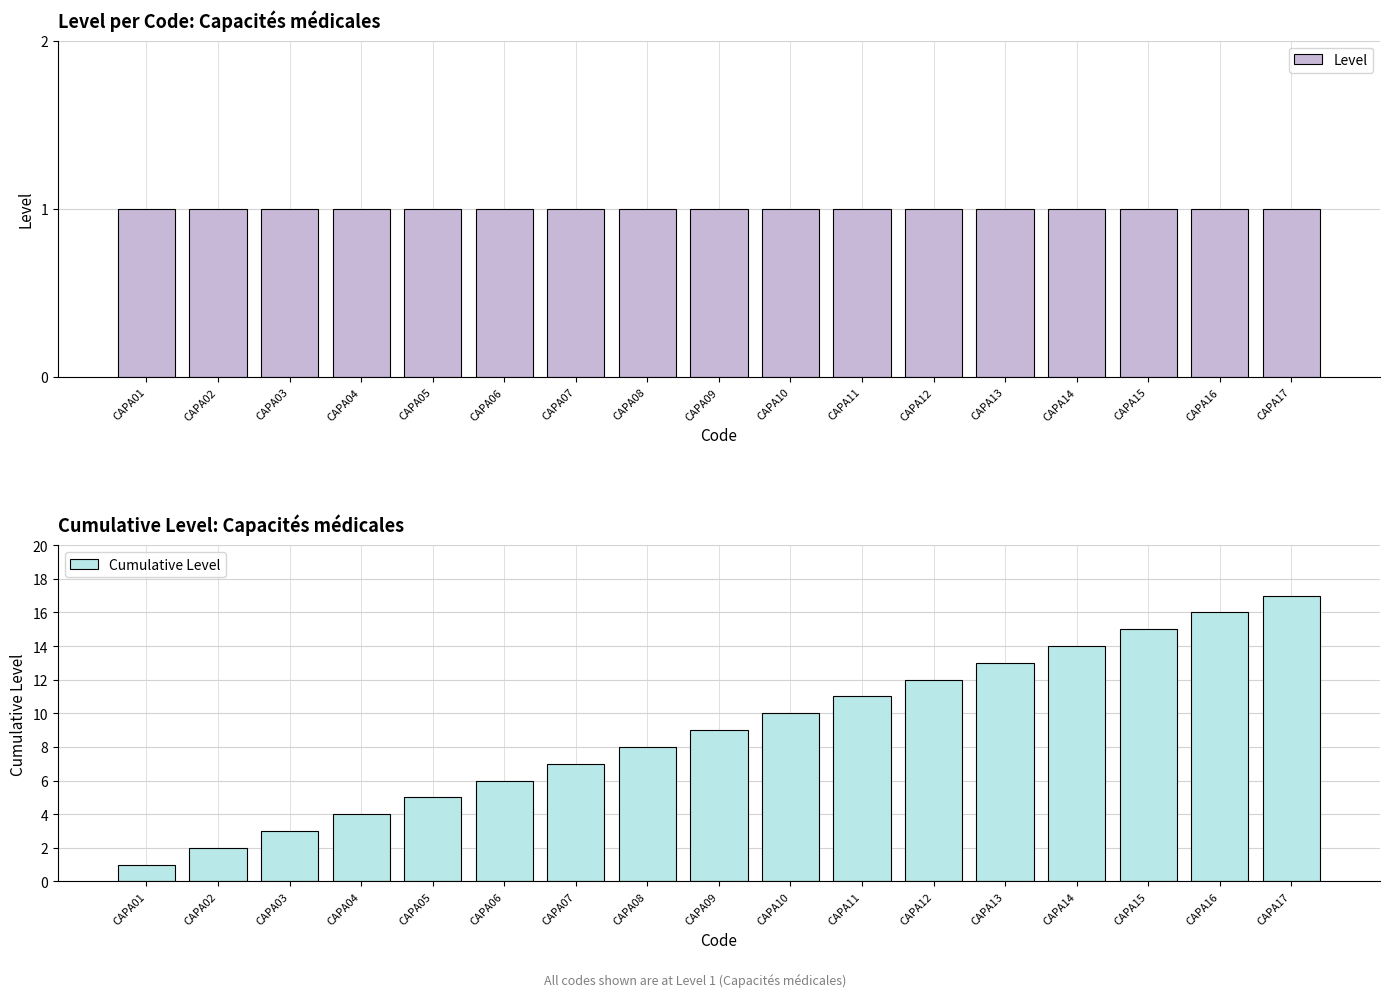

What is the average value of the Level series?

1